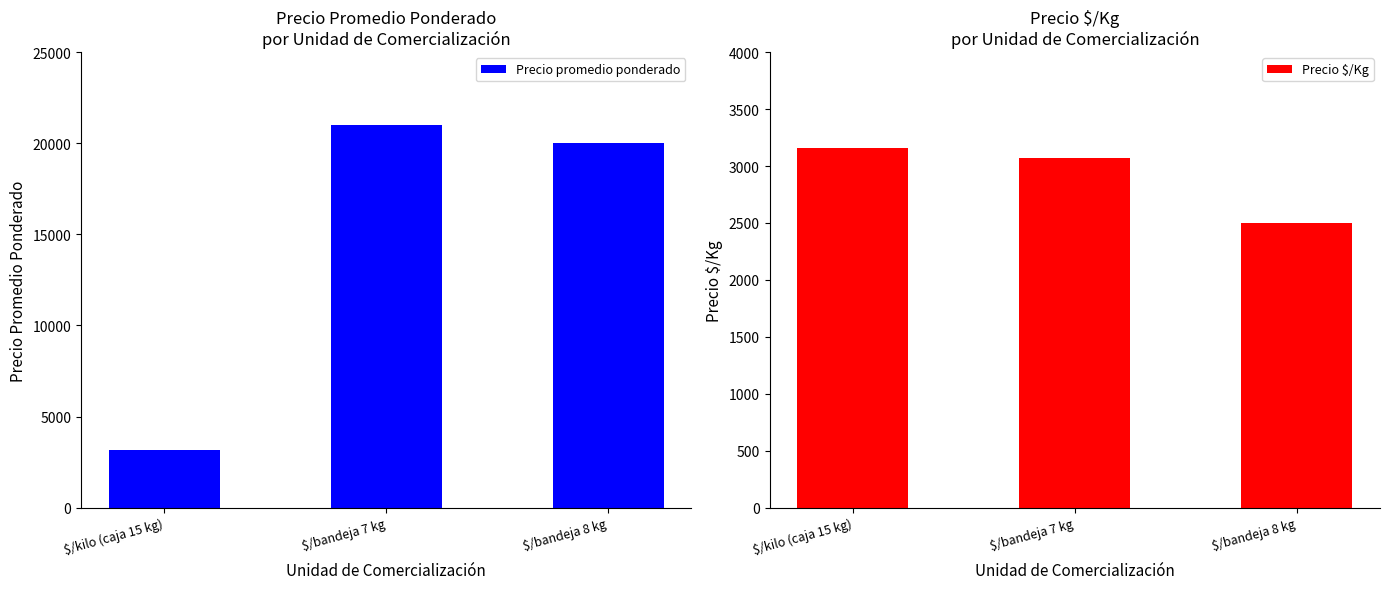

What is the total value across all series at $/bandeja 8 kg?

22500